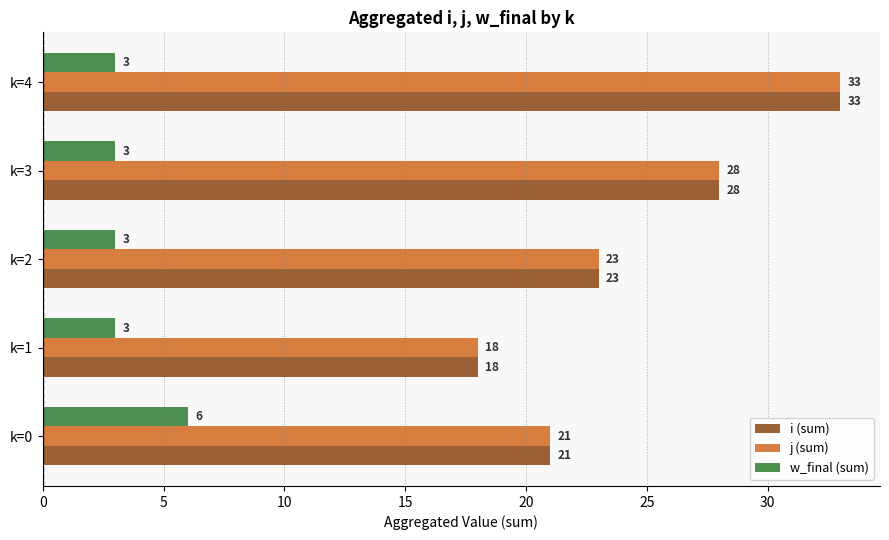

What is the average value of the w_final (sum) series?

4